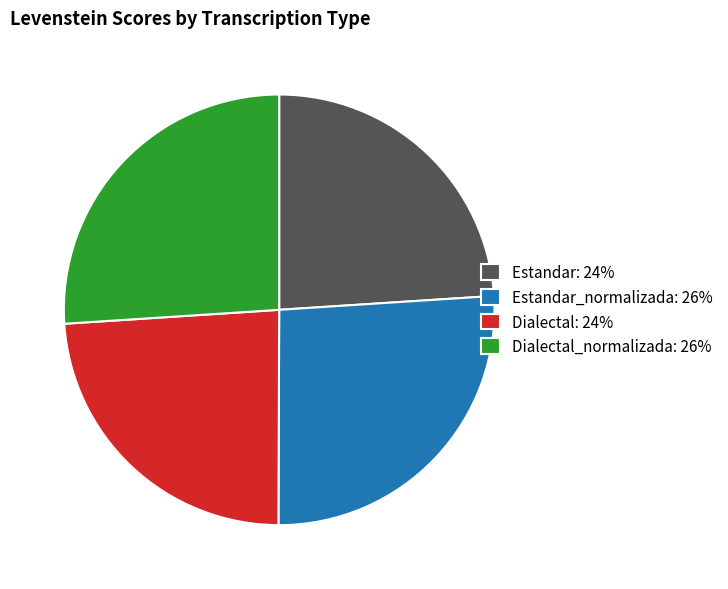

Is it true that Estandar: 24% is 24% of the pie?

True